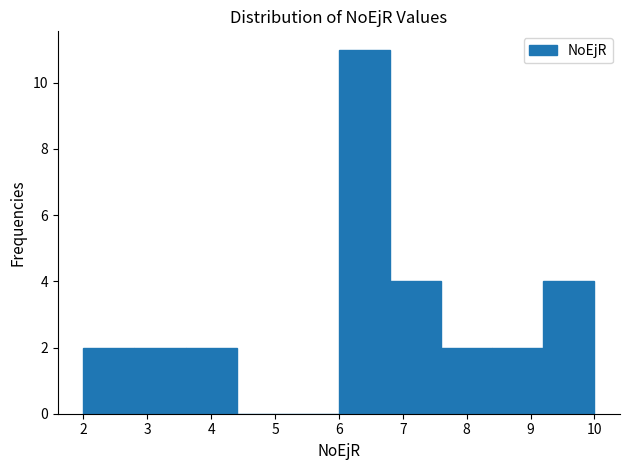

Reading left to right, transcribe this chart: for each bar, give the range it covers on the x-axis and its height. The values are not printed on the chart, so give them approximately, as read against the axis.

2.0 to 2.8: 2
2.8 to 3.6: 2
3.6 to 4.4: 2
4.4 to 5.2: 0
5.2 to 6.0: 0
6.0 to 6.8: 11
6.8 to 7.6: 4
7.6 to 8.4: 2
8.4 to 9.2: 2
9.2 to 10.0: 4